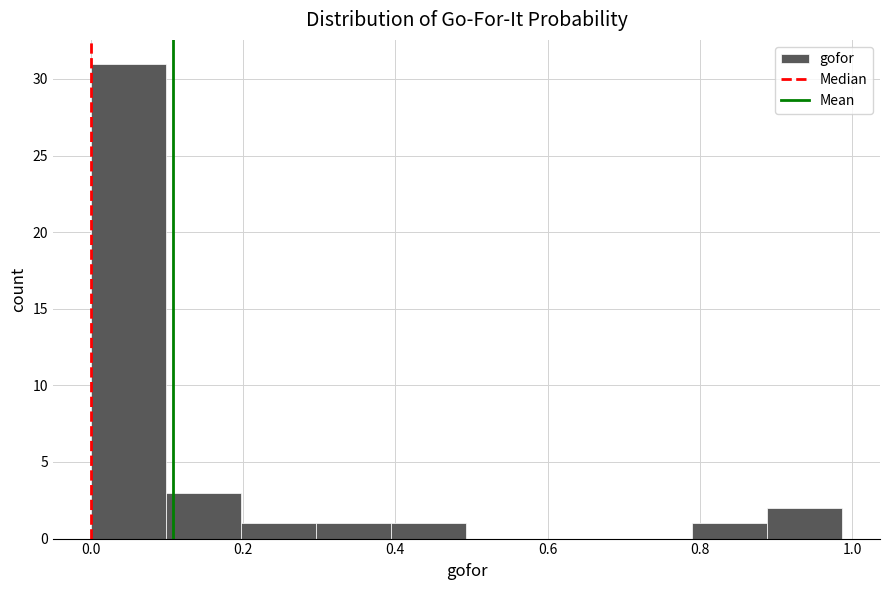

How tall is the bar that spans 0.78 to 0.88 on the x-axis? Neither the bar edges nor the heights are printed on the chart, so give them approximately, as read against the axes.

1